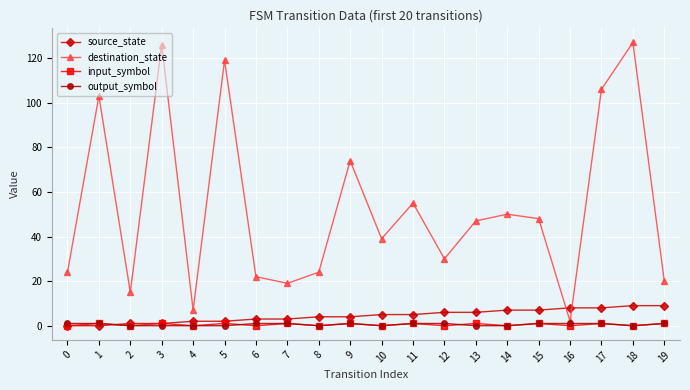

The value of input_symbol at 0 is 0. True or false?

True